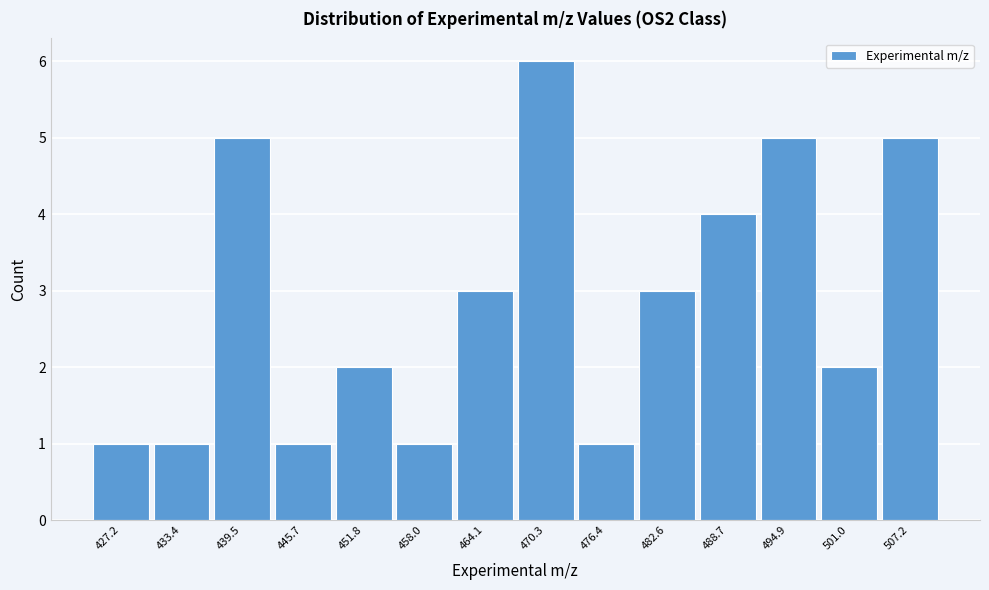

Reading left to right, list all the values displayed in this chart.

1	1	5	1	2	1	3	6	1	3	4	5	2	5